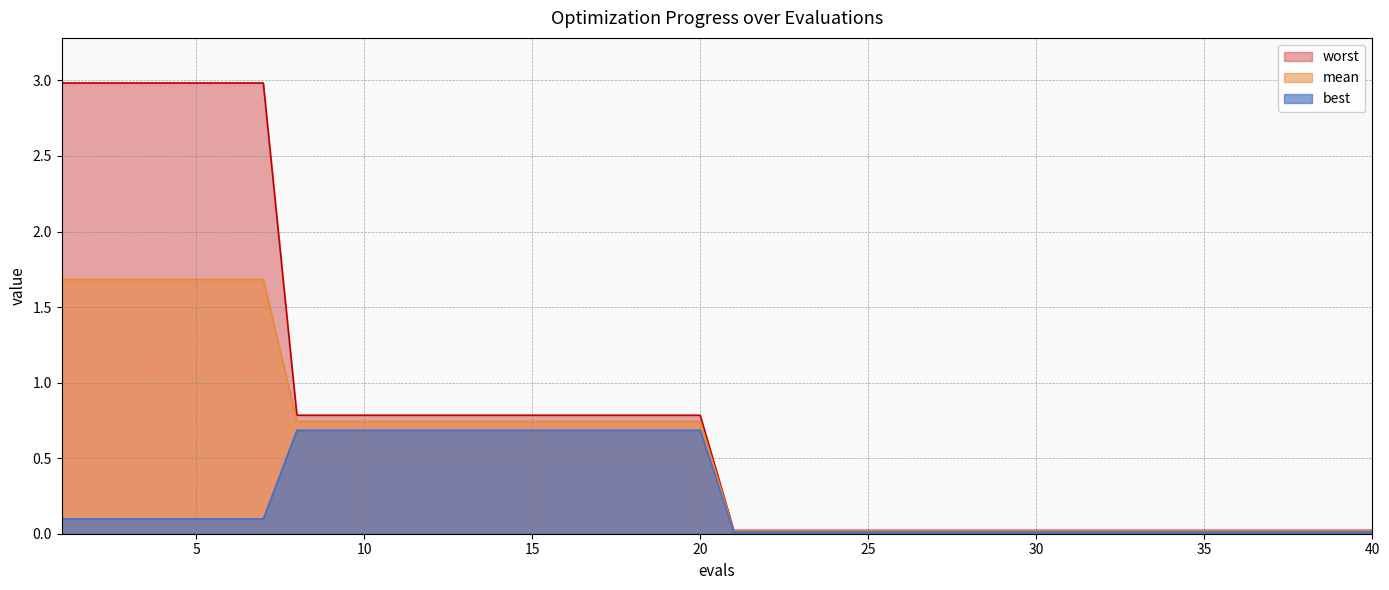

True or false: mean and best intersect in this chart.

False